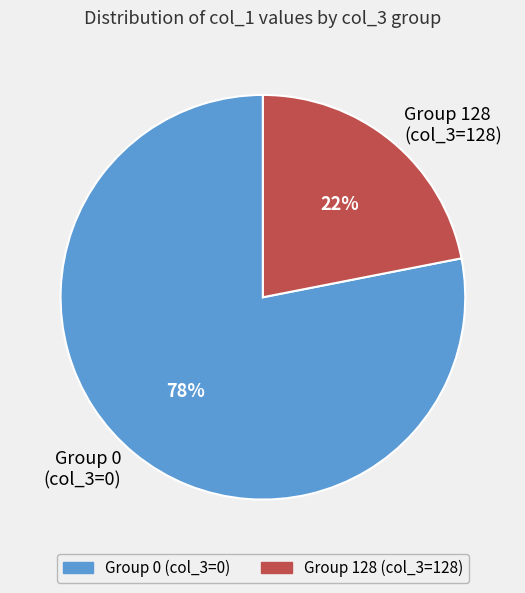

To the nearest percent, what is the difference between the largest and smallest slice percentages?

56%